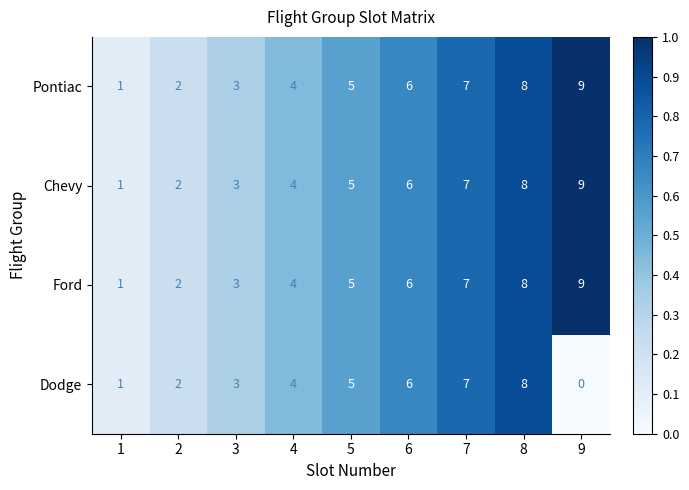

Is it true that Pontiac equals 9 at 7?

False